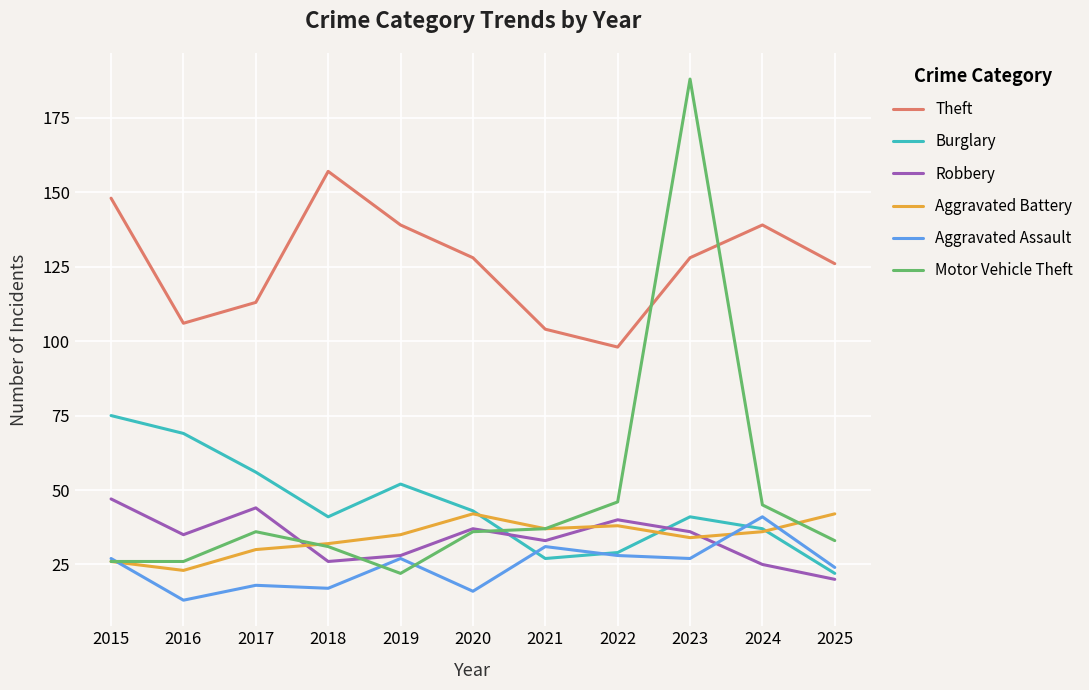

What are all the series names shown in the legend?

Theft, Burglary, Robbery, Aggravated Battery, Aggravated Assault, Motor Vehicle Theft